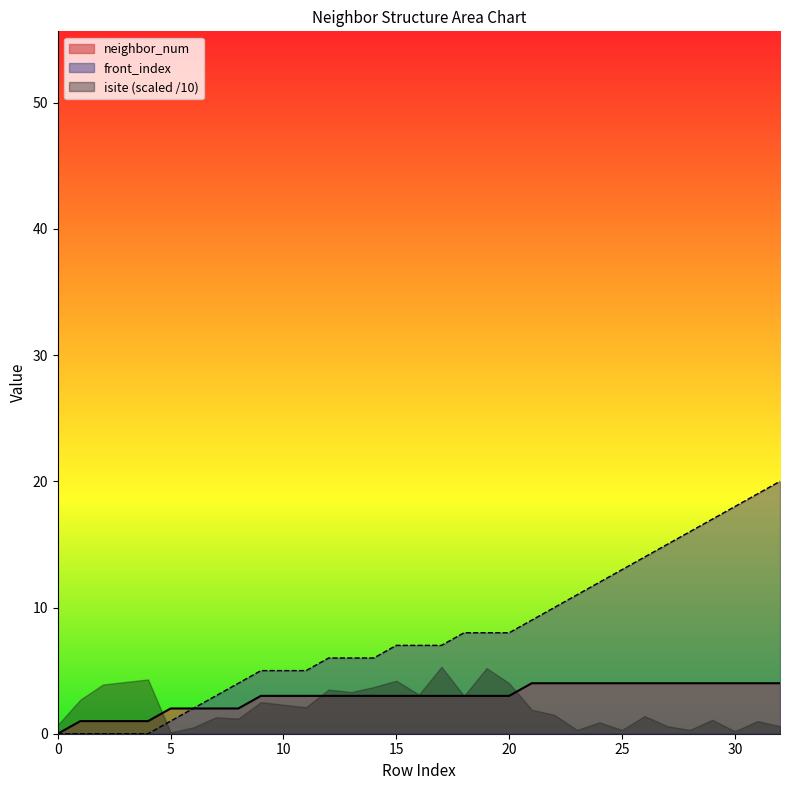

What is the spread (max minus min) of values at 7?

1